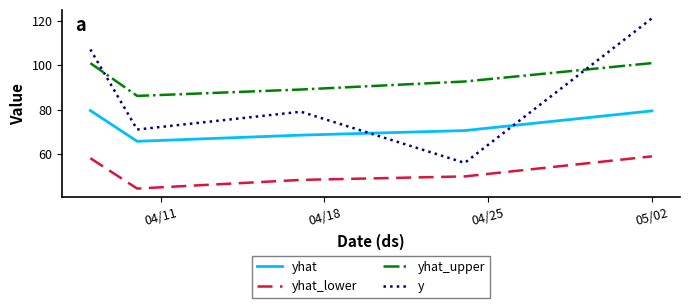

What are all the series names shown in the legend?

yhat, yhat_lower, yhat_upper, y